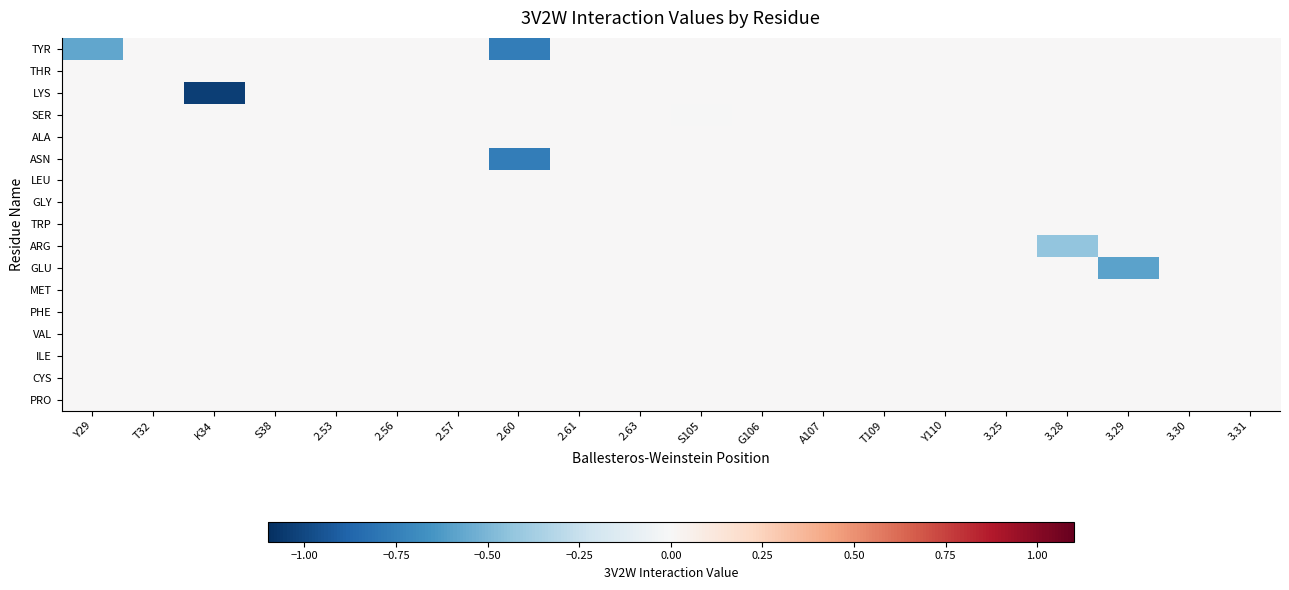

Reading left to right, list all the values displayed in this chart.

TYR: Y29=-0.6	T32=0.0	K34=0.0	S38=0.0	2.53=0.0	2.56=0.0	2.57=0.0	2.60=-0.8	2.61=0.0	2.63=0.0	S105=0.0	G106=0.0	A107=0.0	T109=0.0	Y110=0.0	3.25=0.0	3.28=0.0	3.29=0.0	3.30=0.0	3.31=0.0
THR: Y29=0.0	T32=0.0	K34=0.0	S38=0.0	2.53=0.0	2.56=0.0	2.57=0.0	2.60=0.0	2.61=0.0	2.63=0.0	S105=0.0	G106=0.0	A107=0.0	T109=0.0	Y110=0.0	3.25=0.0	3.28=0.0	3.29=0.0	3.30=0.0	3.31=0.0
LYS: Y29=0.0	T32=0.0	K34=-1.0	S38=0.0	2.53=0.0	2.56=0.0	2.57=0.0	2.60=0.0	2.61=0.0	2.63=0.0	S105=0.0	G106=0.0	A107=0.0	T109=0.0	Y110=0.0	3.25=0.0	3.28=0.0	3.29=0.0	3.30=0.0	3.31=0.0
SER: Y29=0.0	T32=0.0	K34=0.0	S38=0.0	2.53=0.0	2.56=0.0	2.57=0.0	2.60=0.0	2.61=0.0	2.63=0.0	S105=-0.0	G106=0.0	A107=0.0	T109=0.0	Y110=0.0	3.25=0.0	3.28=0.0	3.29=0.0	3.30=0.0	3.31=0.0
ALA: Y29=0.0	T32=0.0	K34=0.0	S38=0.0	2.53=0.0	2.56=0.0	2.57=0.0	2.60=0.0	2.61=0.0	2.63=0.0	S105=0.0	G106=0.0	A107=0.0	T109=0.0	Y110=0.0	3.25=0.0	3.28=0.0	3.29=0.0	3.30=0.0	3.31=0.0
ASN: Y29=0.0	T32=0.0	K34=0.0	S38=0.0	2.53=0.0	2.56=0.0	2.57=0.0	2.60=-0.8	2.61=0.0	2.63=0.0	S105=0.0	G106=0.0	A107=0.0	T109=0.0	Y110=0.0	3.25=0.0	3.28=0.0	3.29=0.0	3.30=0.0	3.31=0.0
LEU: Y29=0.0	T32=0.0	K34=0.0	S38=0.0	2.53=0.0	2.56=0.0	2.57=0.0	2.60=0.0	2.61=0.0	2.63=0.0	S105=0.0	G106=0.0	A107=0.0	T109=0.0	Y110=0.0	3.25=0.0	3.28=0.0	3.29=0.0	3.30=0.0	3.31=0.0
GLY: Y29=0.0	T32=0.0	K34=0.0	S38=0.0	2.53=0.0	2.56=0.0	2.57=0.0	2.60=0.0	2.61=0.0	2.63=0.0	S105=0.0	G106=0.0	A107=0.0	T109=0.0	Y110=0.0	3.25=0.0	3.28=0.0	3.29=0.0	3.30=0.0	3.31=0.0
TRP: Y29=0.0	T32=0.0	K34=0.0	S38=0.0	2.53=0.0	2.56=0.0	2.57=0.0	2.60=0.0	2.61=0.0	2.63=0.0	S105=0.0	G106=0.0	A107=0.0	T109=0.0	Y110=0.0	3.25=0.0	3.28=0.0	3.29=0.0	3.30=0.0	3.31=0.0
ARG: Y29=0.0	T32=0.0	K34=0.0	S38=0.0	2.53=0.0	2.56=0.0	2.57=0.0	2.60=0.0	2.61=0.0	2.63=0.0	S105=0.0	G106=0.0	A107=0.0	T109=0.0	Y110=0.0	3.25=0.0	3.28=-0.4	3.29=0.0	3.30=0.0	3.31=0.0
GLU: Y29=0.0	T32=0.0	K34=0.0	S38=0.0	2.53=0.0	2.56=0.0	2.57=0.0	2.60=0.0	2.61=0.0	2.63=0.0	S105=0.0	G106=0.0	A107=0.0	T109=0.0	Y110=0.0	3.25=0.0	3.28=0.0	3.29=-0.6	3.30=0.0	3.31=0.0
MET: Y29=0.0	T32=0.0	K34=0.0	S38=0.0	2.53=0.0	2.56=0.0	2.57=0.0	2.60=0.0	2.61=0.0	2.63=0.0	S105=0.0	G106=0.0	A107=0.0	T109=0.0	Y110=0.0	3.25=0.0	3.28=0.0	3.29=0.0	3.30=0.0	3.31=0.0
PHE: Y29=0.0	T32=0.0	K34=0.0	S38=0.0	2.53=0.0	2.56=0.0	2.57=0.0	2.60=0.0	2.61=0.0	2.63=0.0	S105=0.0	G106=0.0	A107=0.0	T109=0.0	Y110=0.0	3.25=0.0	3.28=0.0	3.29=0.0	3.30=0.0	3.31=0.0
VAL: Y29=0.0	T32=0.0	K34=0.0	S38=0.0	2.53=0.0	2.56=0.0	2.57=0.0	2.60=0.0	2.61=0.0	2.63=0.0	S105=0.0	G106=0.0	A107=0.0	T109=0.0	Y110=0.0	3.25=0.0	3.28=0.0	3.29=0.0	3.30=0.0	3.31=0.0
ILE: Y29=0.0	T32=0.0	K34=0.0	S38=0.0	2.53=0.0	2.56=0.0	2.57=0.0	2.60=0.0	2.61=0.0	2.63=0.0	S105=0.0	G106=0.0	A107=0.0	T109=0.0	Y110=0.0	3.25=0.0	3.28=0.0	3.29=0.0	3.30=0.0	3.31=0.0
CYS: Y29=0.0	T32=0.0	K34=0.0	S38=0.0	2.53=0.0	2.56=0.0	2.57=0.0	2.60=0.0	2.61=0.0	2.63=0.0	S105=0.0	G106=0.0	A107=0.0	T109=0.0	Y110=0.0	3.25=0.0	3.28=0.0	3.29=0.0	3.30=0.0	3.31=0.0
PRO: Y29=0.0	T32=0.0	K34=0.0	S38=0.0	2.53=0.0	2.56=0.0	2.57=0.0	2.60=0.0	2.61=0.0	2.63=0.0	S105=0.0	G106=0.0	A107=0.0	T109=0.0	Y110=0.0	3.25=0.0	3.28=0.0	3.29=0.0	3.30=0.0	3.31=0.0